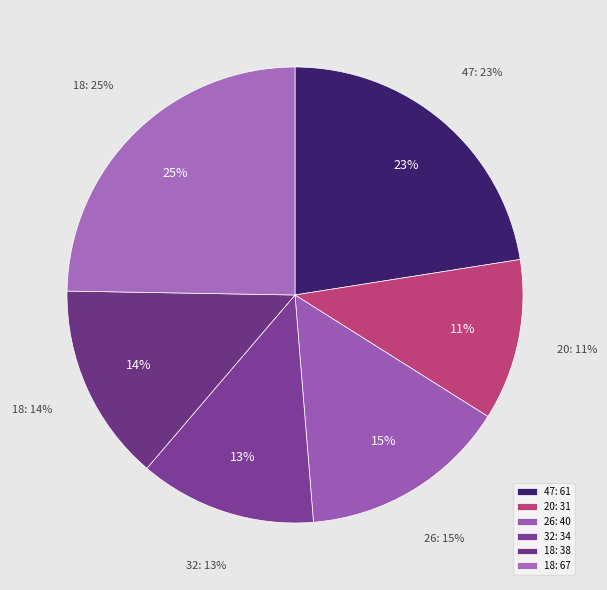

What portion of the pie excludes 32?

87.5%